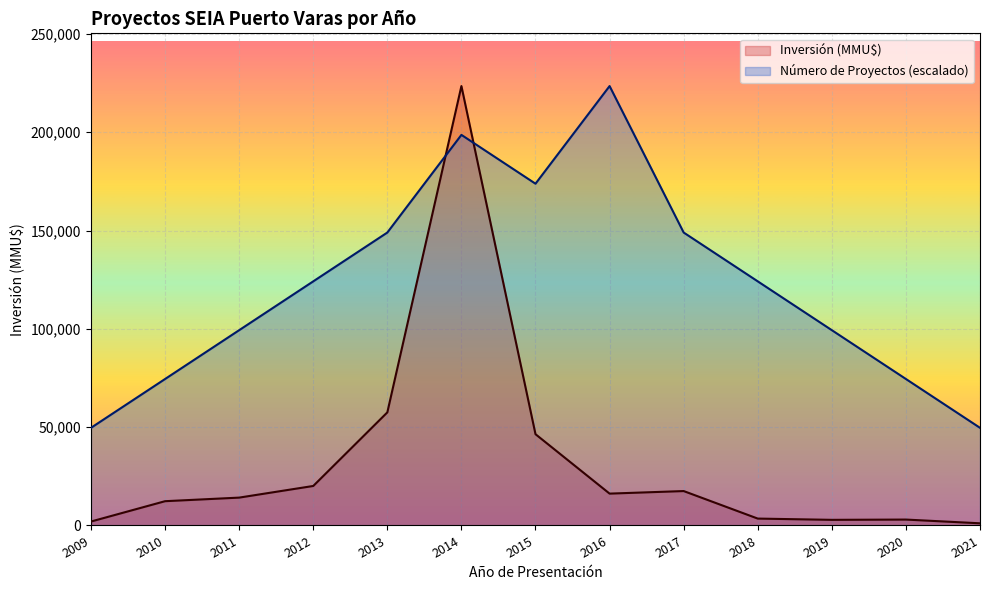

What is the sum of the Inversión (MMU$) values at 2014 and 2021?

224606